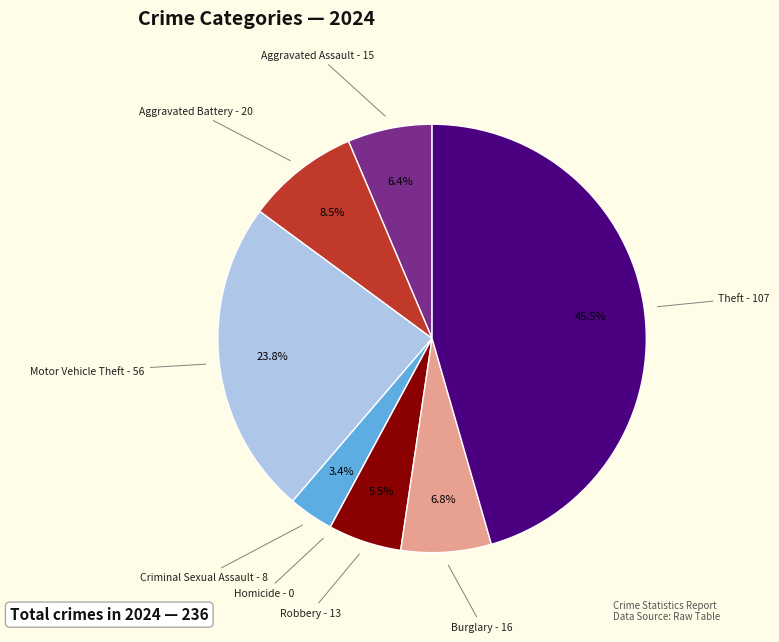

What portion of the pie excludes Aggravated Battery?

91.5%